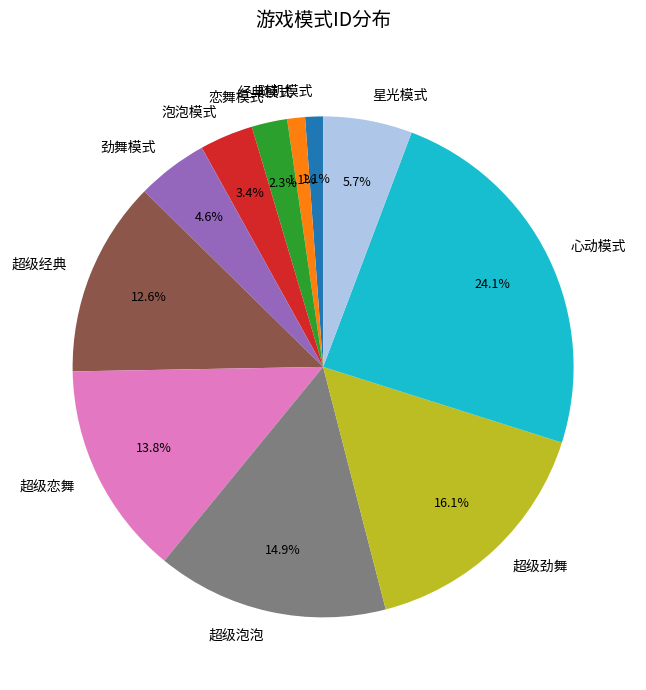

To the nearest percent, what percentage of the pie is 超级经典?

13%